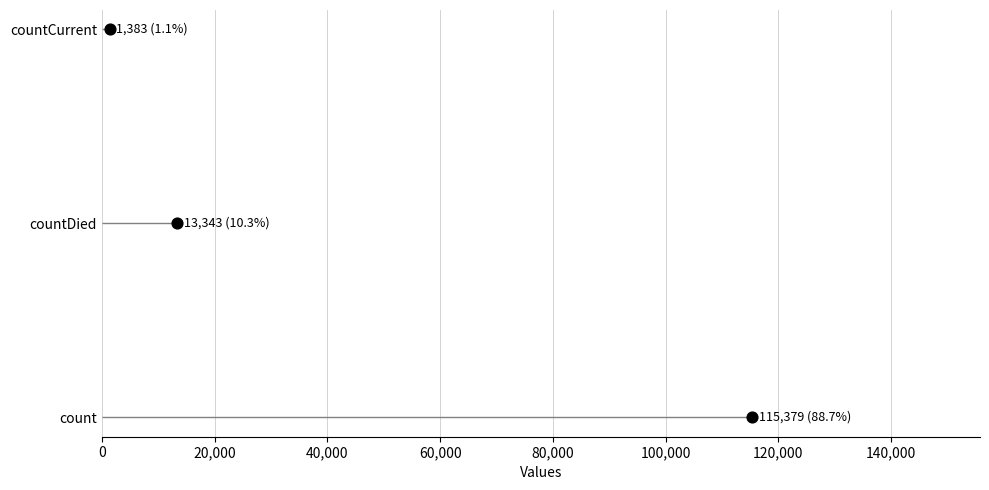

Which has a higher value, 20,000 or 40,000?

40,000